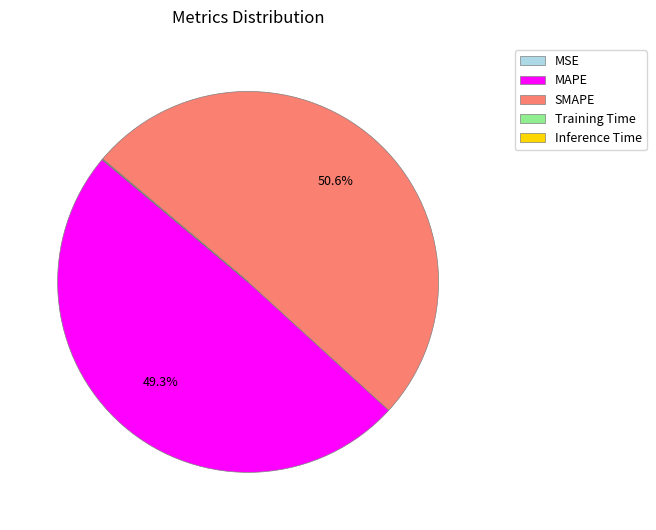

Is there any slice that represents more than half of the pie?

Yes